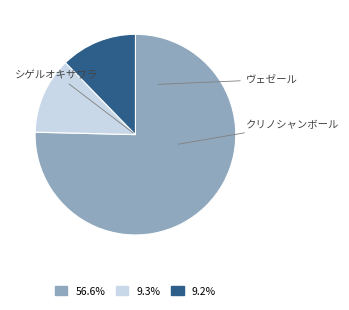

Count the number of slices in the pie.

3